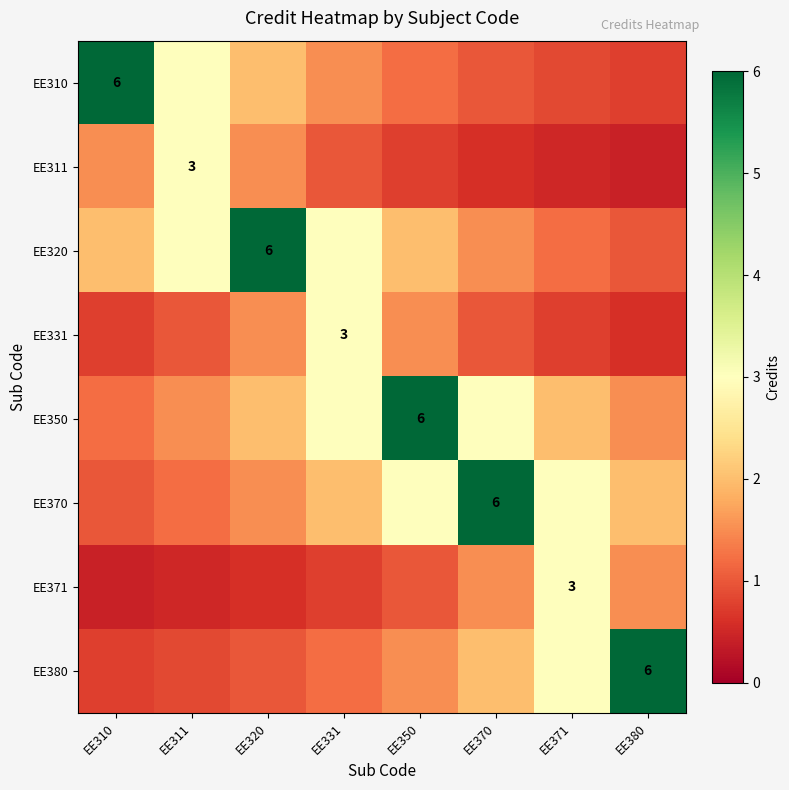

True or false: EE380 has a value of 1.2 at EE331.

True